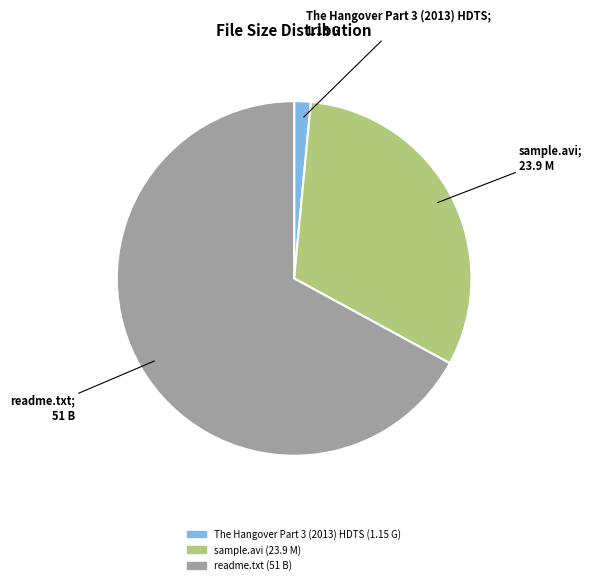

The sample.avi slice represents 18% of the pie. True or false?

False